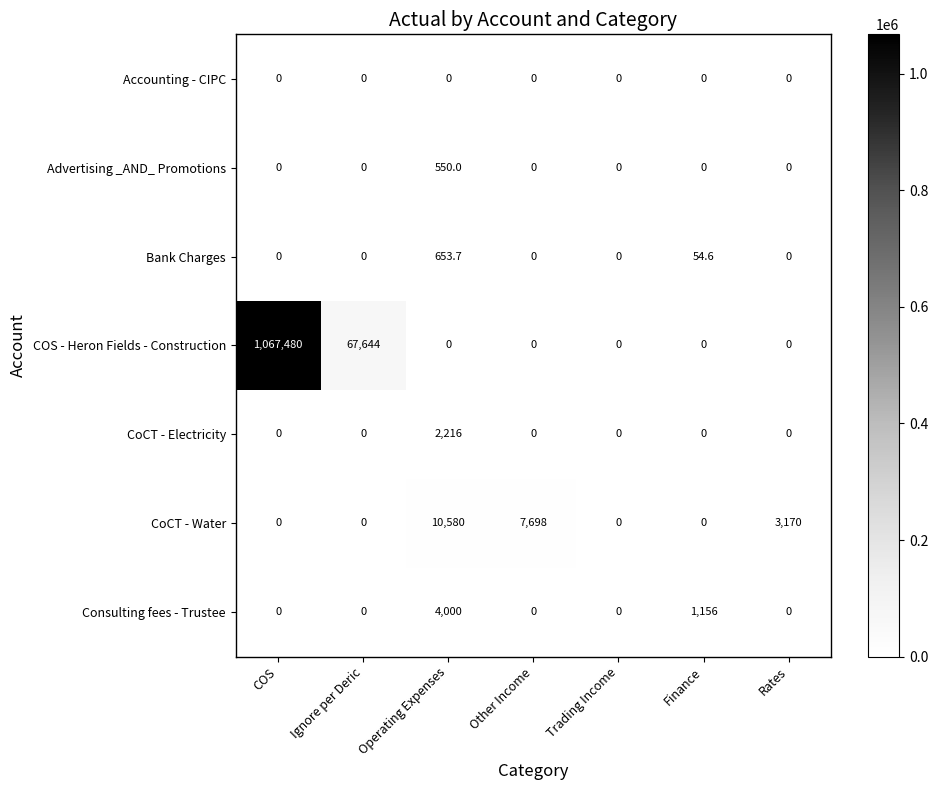

What is the highest value of the Bank Charges series?

653.7